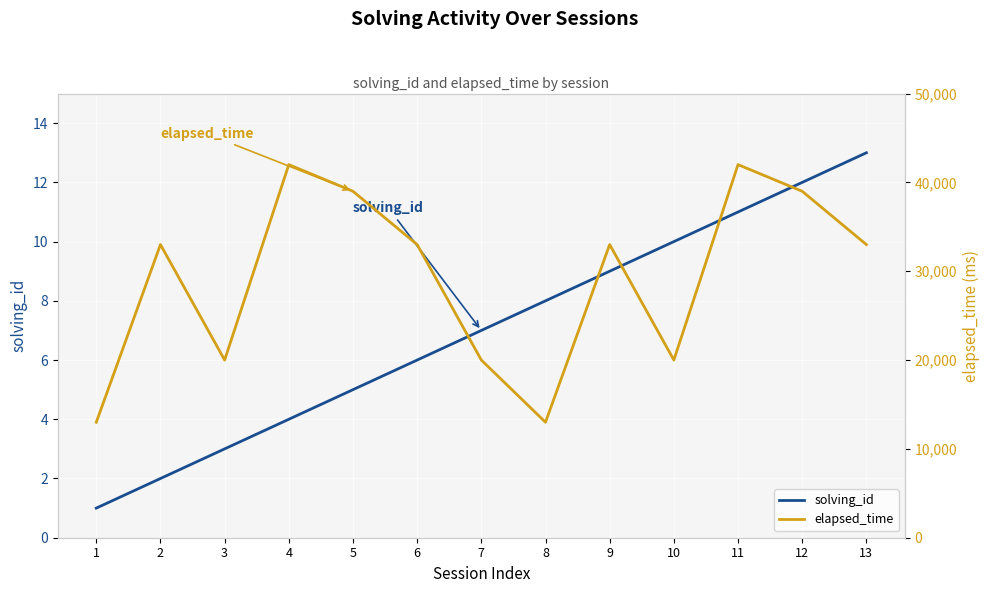

Is this an area chart (filled region under the line)?

No